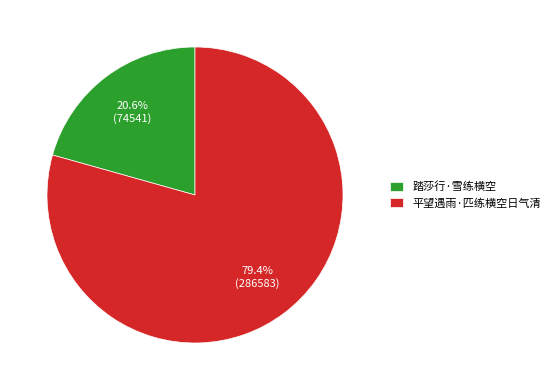

Which category has the biggest portion of the pie?

平望遇雨·匹练横空日气清